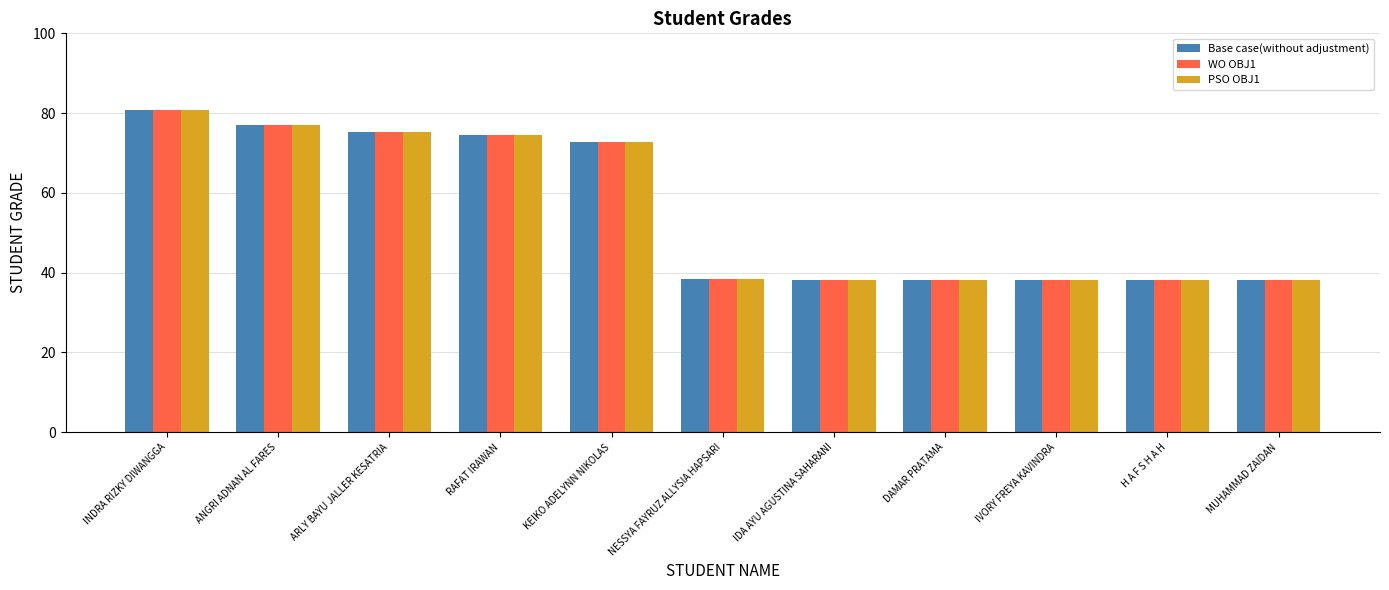

Is it true that PSO OBJ1 equals 49.2 at RAFAT IRAWAN?

False